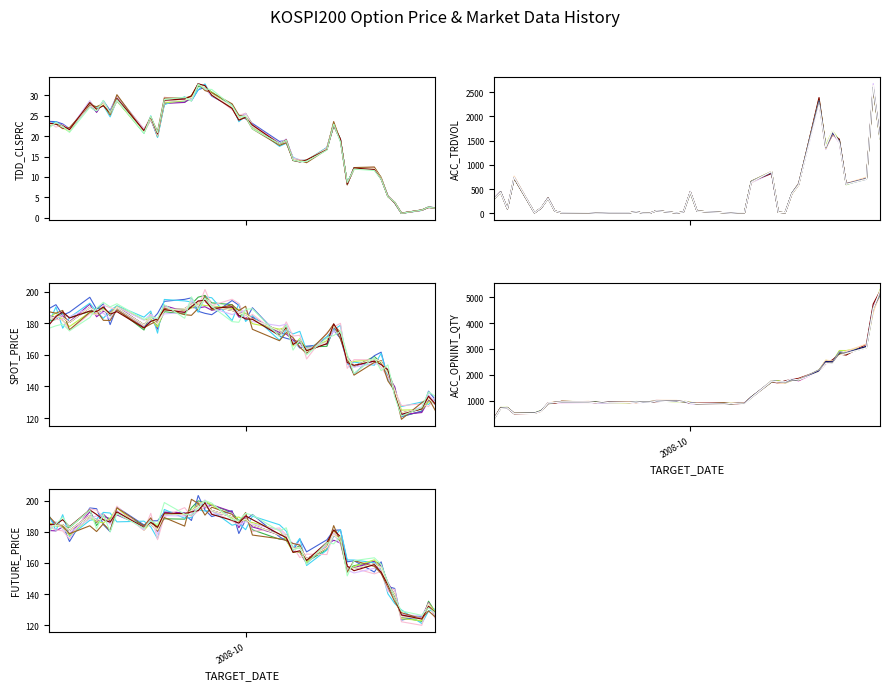

How many values in the TDD_CLSPRC series exceed 22?

20